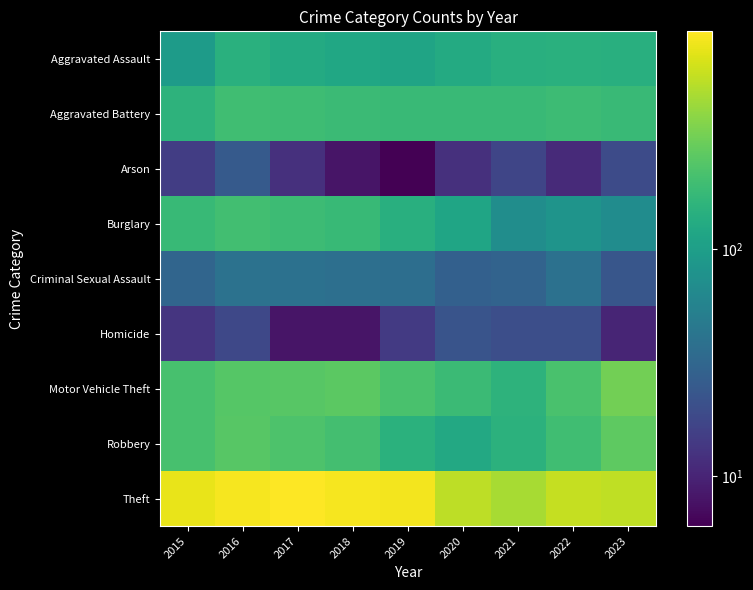

Reading left to right, extract all data points from this chart.

Aggravated Assault: 2015=95	2016=146	2017=131	2018=119	2019=113	2020=131	2021=142	2022=146	2023=142
Aggravated Battery: 2015=154	2016=196	2017=191	2018=183	2019=182	2020=180	2021=182	2022=190	2023=181
Arson: 2015=15	2016=25	2017=12	2018=8	2019=6	2020=12	2021=17	2022=11	2023=19
Burglary: 2015=178	2016=201	2017=189	2018=176	2019=143	2020=115	2021=71	2022=81	2023=69
Criminal Sexual Assault: 2015=31	2016=40	2017=39	2018=38	2019=37	2020=28	2021=30	2022=39	2023=23
Homicide: 2015=13	2016=18	2017=8	2018=8	2019=14	2020=22	2021=20	2022=20	2023=10
Motor Vehicle Theft: 2015=211	2016=245	2017=247	2018=256	2019=216	2020=184	2021=156	2022=218	2023=317
Robbery: 2015=212	2016=247	2017=224	2018=204	2019=150	2020=124	2021=153	2022=196	2023=264
Theft: 2015=774	2016=858	2017=916	2018=856	2019=841	2020=550	2021=474	2022=590	2023=569